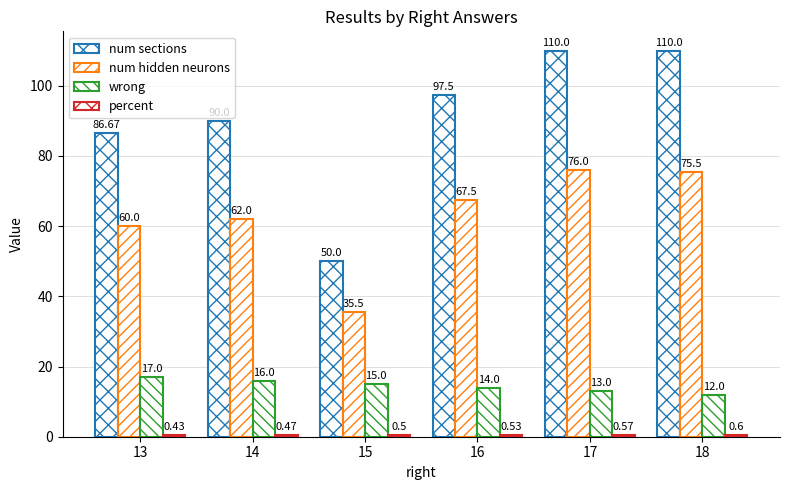

Count the number of data series in this chart.

4